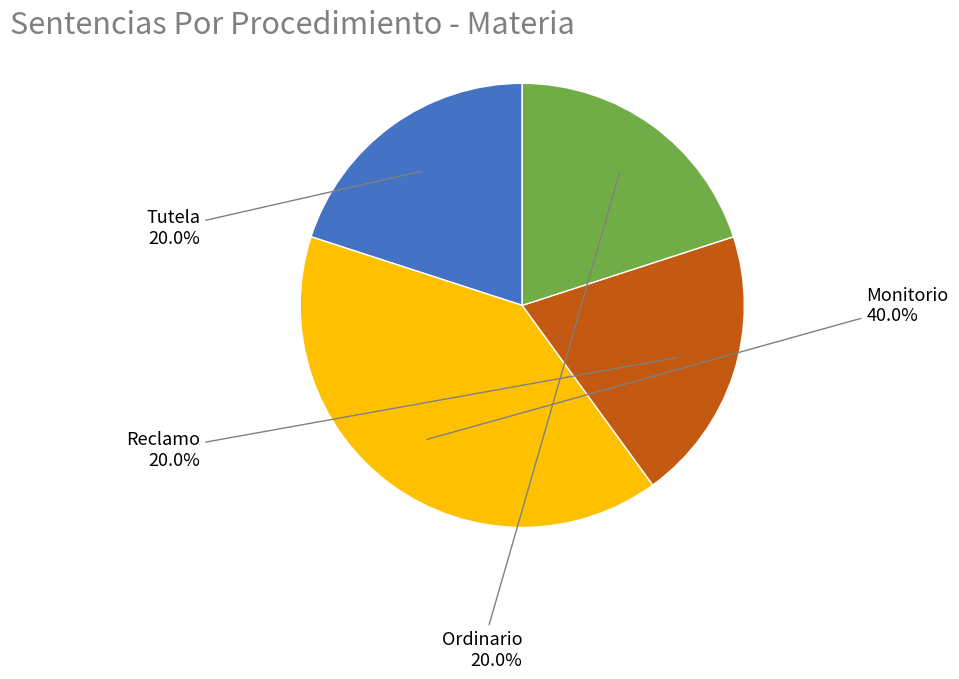

Does Tutela account for over 50% of the chart?

No